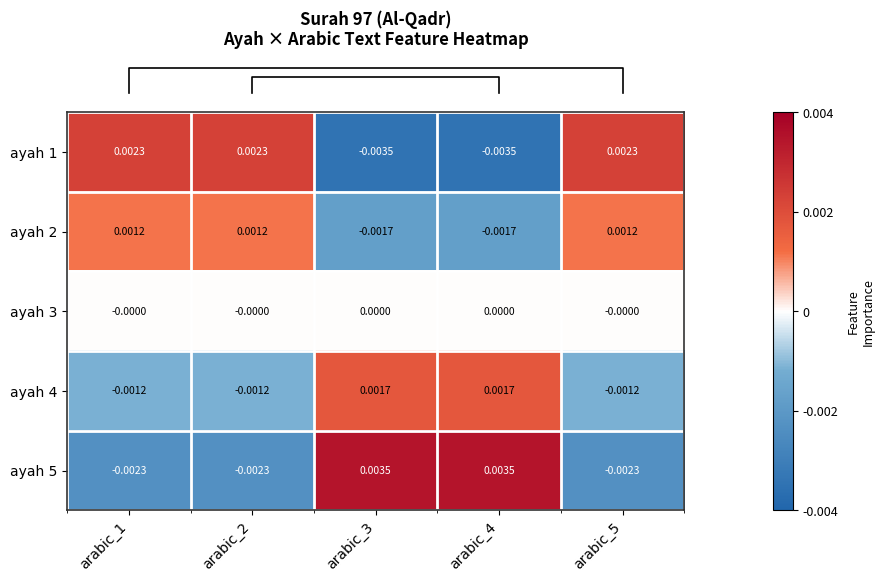

At how many categories does at least one series exceed 0?

5